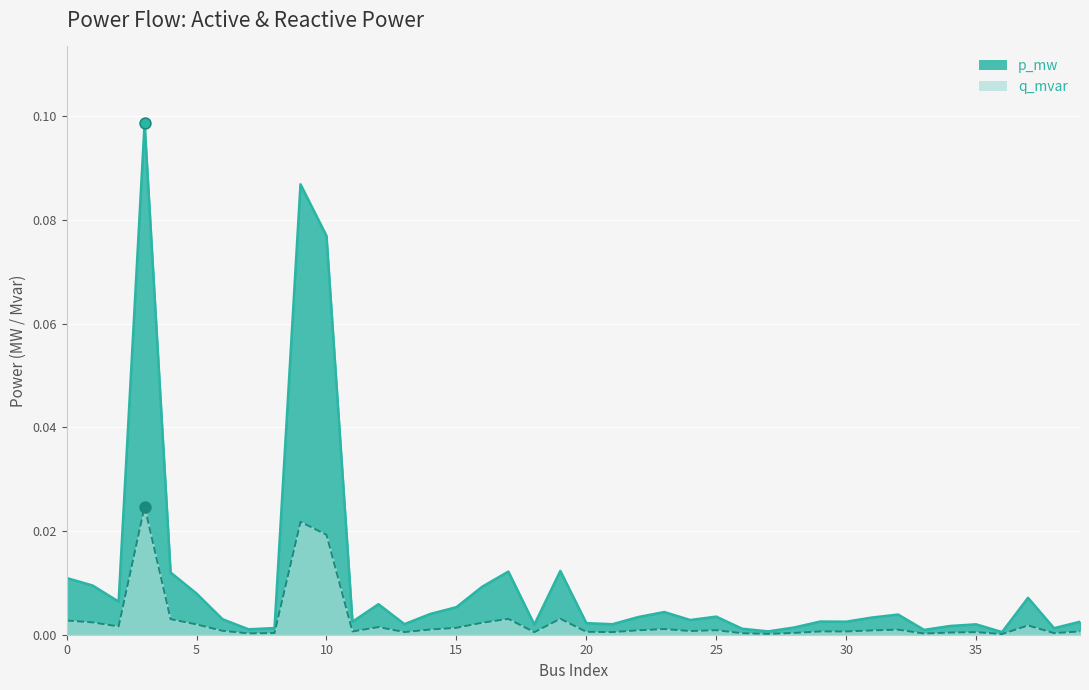

What are all the series names shown in the legend?

p_mw, q_mvar